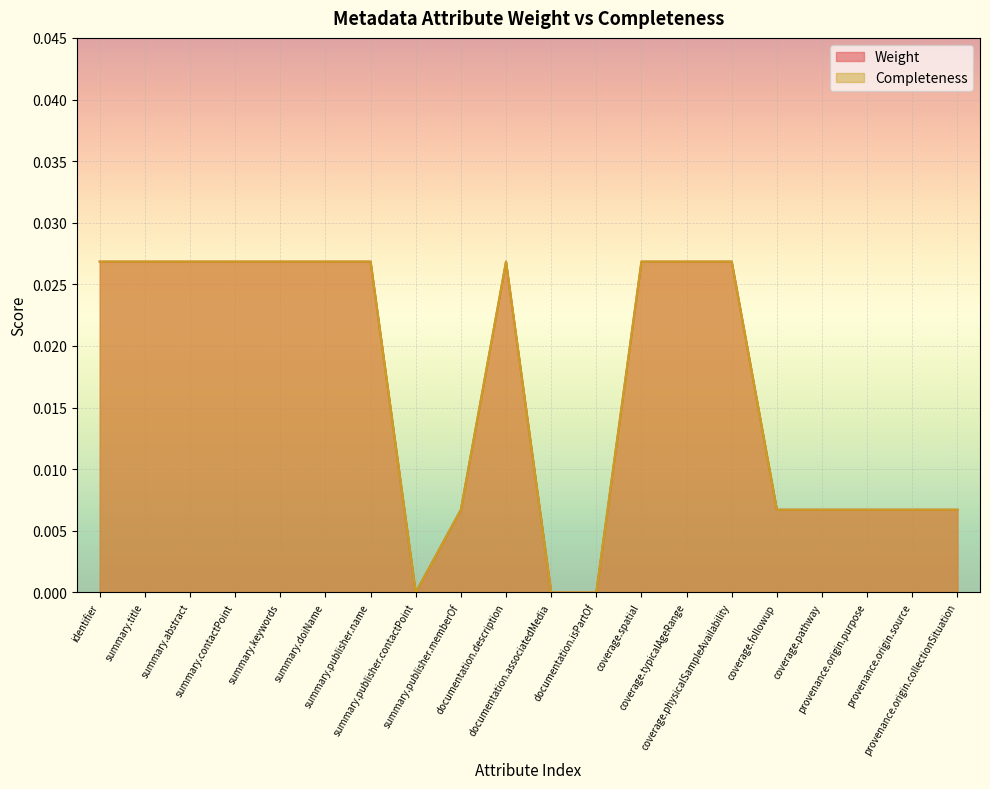

The Completeness series shows 0.0 at summary.abstract. True or false?

False